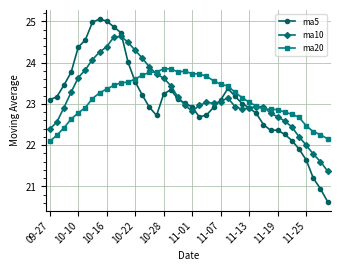

True or false: ma5 and ma20 intersect in this chart.

True